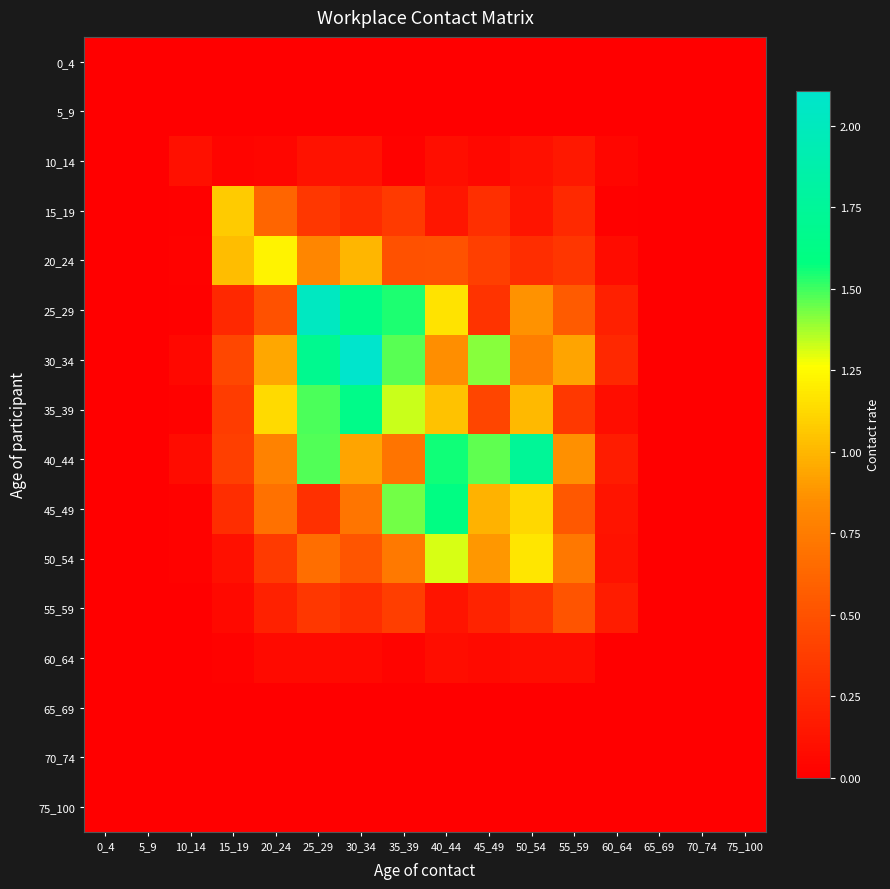

Reading left to right, list all the values displayed in this chart.

0_4: 0_4=0.0	5_9=0.0	10_14=0.0	15_19=0.0	20_24=0.0	25_29=0.0	30_34=0.0	35_39=0.0	40_44=0.0	45_49=0.0	50_54=0.0	55_59=0.0	60_64=0.0	65_69=0.0	70_74=0.0	75_100=0.0
5_9: 0_4=0.0	5_9=0.0	10_14=0.0	15_19=0.0	20_24=0.0	25_29=0.0	30_34=0.0	35_39=0.0	40_44=0.0	45_49=0.0	50_54=0.0	55_59=0.0	60_64=0.0	65_69=0.0	70_74=0.0	75_100=0.0
10_14: 0_4=0.0	5_9=0.0	10_14=0.1	15_19=0.0	20_24=0.0	25_29=0.1	30_34=0.1	35_39=0.0	40_44=0.1	45_49=0.1	50_54=0.1	55_59=0.2	60_64=0.0	65_69=0.0	70_74=0.0	75_100=0.0
15_19: 0_4=0.0	5_9=0.0	10_14=0.0	15_19=1.1	20_24=0.6	25_29=0.3	30_34=0.3	35_39=0.4	40_44=0.1	45_49=0.3	50_54=0.1	55_59=0.3	60_64=0.0	65_69=0.0	70_74=0.0	75_100=0.0
20_24: 0_4=0.0	5_9=0.0	10_14=0.0	15_19=1.0	20_24=1.2	25_29=0.8	30_34=1.0	35_39=0.5	40_44=0.5	45_49=0.4	50_54=0.3	55_59=0.3	60_64=0.1	65_69=0.0	70_74=0.0	75_100=0.0
25_29: 0_4=0.0	5_9=0.0	10_14=0.0	15_19=0.3	20_24=0.5	25_29=2.0	30_34=1.6	35_39=1.5	40_44=1.2	45_49=0.3	50_54=0.9	55_59=0.6	60_64=0.2	65_69=0.0	70_74=0.0	75_100=0.0
30_34: 0_4=0.0	5_9=0.0	10_14=0.1	15_19=0.4	20_24=0.9	25_29=1.7	30_34=2.1	35_39=1.5	40_44=0.8	45_49=1.4	50_54=0.8	55_59=0.9	60_64=0.3	65_69=0.0	70_74=0.0	75_100=0.0
35_39: 0_4=0.0	5_9=0.0	10_14=0.0	15_19=0.4	20_24=1.1	25_29=1.5	30_34=1.6	35_39=1.3	40_44=1.0	45_49=0.4	50_54=1.0	55_59=0.3	60_64=0.1	65_69=0.0	70_74=0.0	75_100=0.0
40_44: 0_4=0.0	5_9=0.0	10_14=0.1	15_19=0.4	20_24=0.8	25_29=1.5	30_34=0.9	35_39=0.7	40_44=1.6	45_49=1.5	50_54=1.7	55_59=0.9	60_64=0.2	65_69=0.0	70_74=0.0	75_100=0.0
45_49: 0_4=0.0	5_9=0.0	10_14=0.0	15_19=0.3	20_24=0.7	25_29=0.3	30_34=0.7	35_39=1.4	40_44=1.6	45_49=1.0	50_54=1.1	55_59=0.5	60_64=0.1	65_69=0.0	70_74=0.0	75_100=0.0
50_54: 0_4=0.0	5_9=0.0	10_14=0.0	15_19=0.1	20_24=0.4	25_29=0.7	30_34=0.5	35_39=0.7	40_44=1.3	45_49=0.9	50_54=1.2	55_59=0.7	60_64=0.1	65_69=0.0	70_74=0.0	75_100=0.0
55_59: 0_4=0.0	5_9=0.0	10_14=0.0	15_19=0.1	20_24=0.2	25_29=0.3	30_34=0.3	35_39=0.4	40_44=0.1	45_49=0.2	50_54=0.3	55_59=0.5	60_64=0.2	65_69=0.0	70_74=0.0	75_100=0.0
60_64: 0_4=0.0	5_9=0.0	10_14=0.0	15_19=0.0	20_24=0.1	25_29=0.1	30_34=0.1	35_39=0.0	40_44=0.1	45_49=0.1	50_54=0.1	55_59=0.1	60_64=0.0	65_69=0.0	70_74=0.0	75_100=0.0
65_69: 0_4=0.0	5_9=0.0	10_14=0.0	15_19=0.0	20_24=0.0	25_29=0.0	30_34=0.0	35_39=0.0	40_44=0.0	45_49=0.0	50_54=0.0	55_59=0.0	60_64=0.0	65_69=0.0	70_74=0.0	75_100=0.0
70_74: 0_4=0.0	5_9=0.0	10_14=0.0	15_19=0.0	20_24=0.0	25_29=0.0	30_34=0.0	35_39=0.0	40_44=0.0	45_49=0.0	50_54=0.0	55_59=0.0	60_64=0.0	65_69=0.0	70_74=0.0	75_100=0.0
75_100: 0_4=0.0	5_9=0.0	10_14=0.0	15_19=0.0	20_24=0.0	25_29=0.0	30_34=0.0	35_39=0.0	40_44=0.0	45_49=0.0	50_54=0.0	55_59=0.0	60_64=0.0	65_69=0.0	70_74=0.0	75_100=0.0